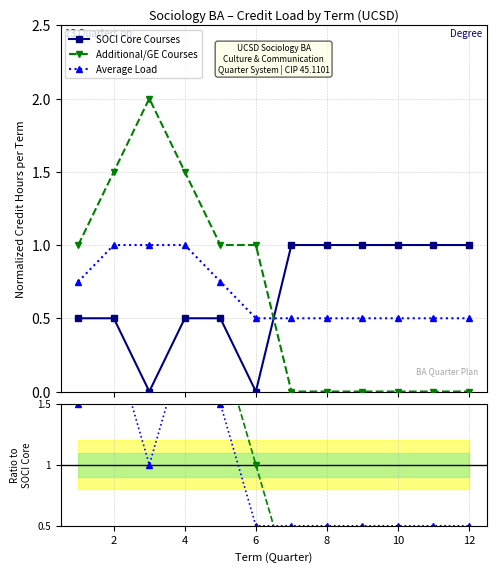

Read the Average Load value at 12.

0.5